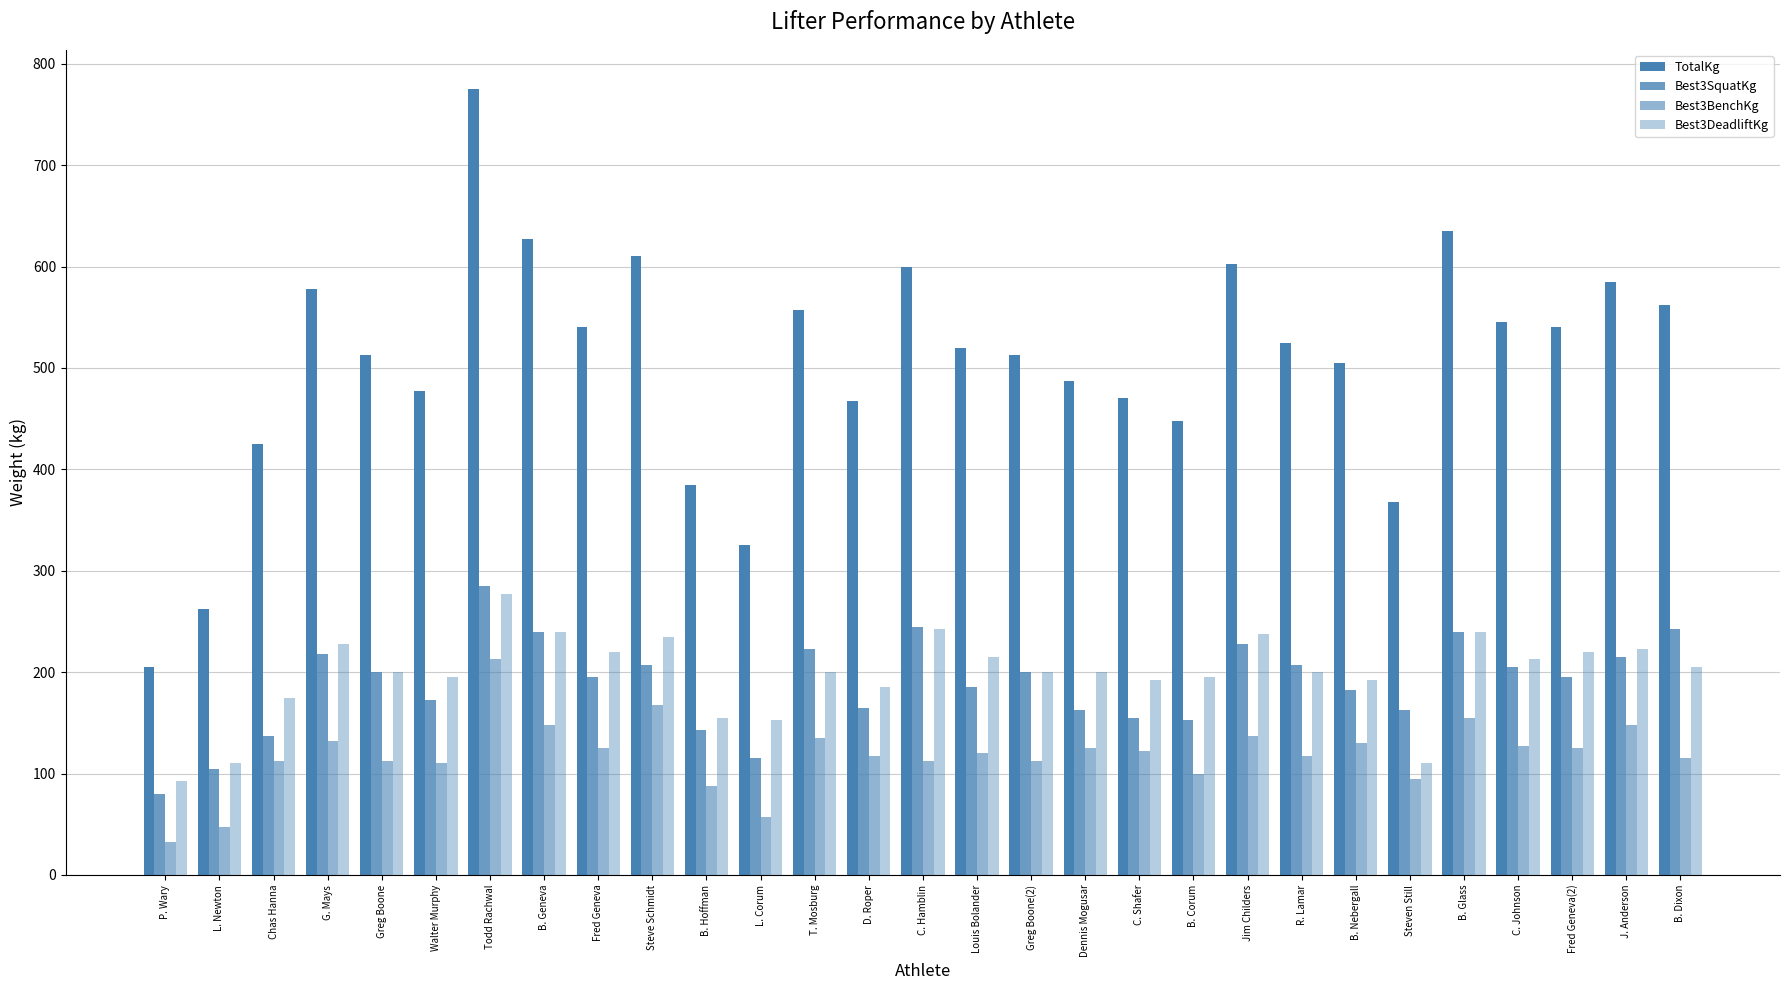

Does the chart contain stacked bars?

No